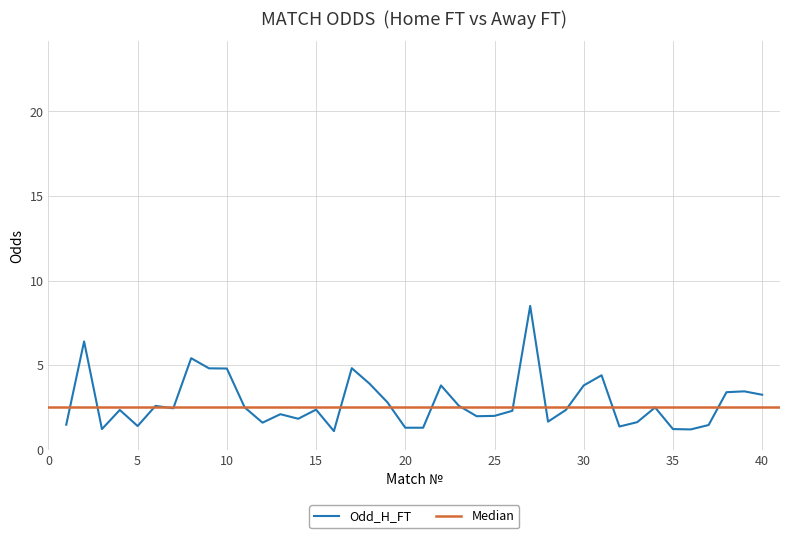

List the labels in order of value, smallest first.

16, 36, 3, 35, 20, 21, 32, 5, 37, 1, 12, 33, 28, 14, 24, 25, 13, 26, 4, 29, 15, 7, 11, 34, 6, 23, 19, 40, 38, 39, 22, 30, 18, 31, 10, 9, 17, 8, 2, 27